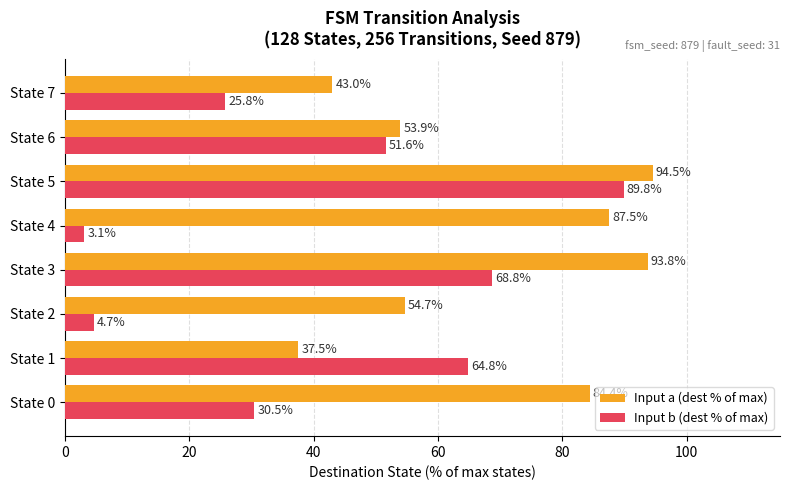

What is the sum of the Input a (dest % of max) values at State 0 and State 1?

121.9